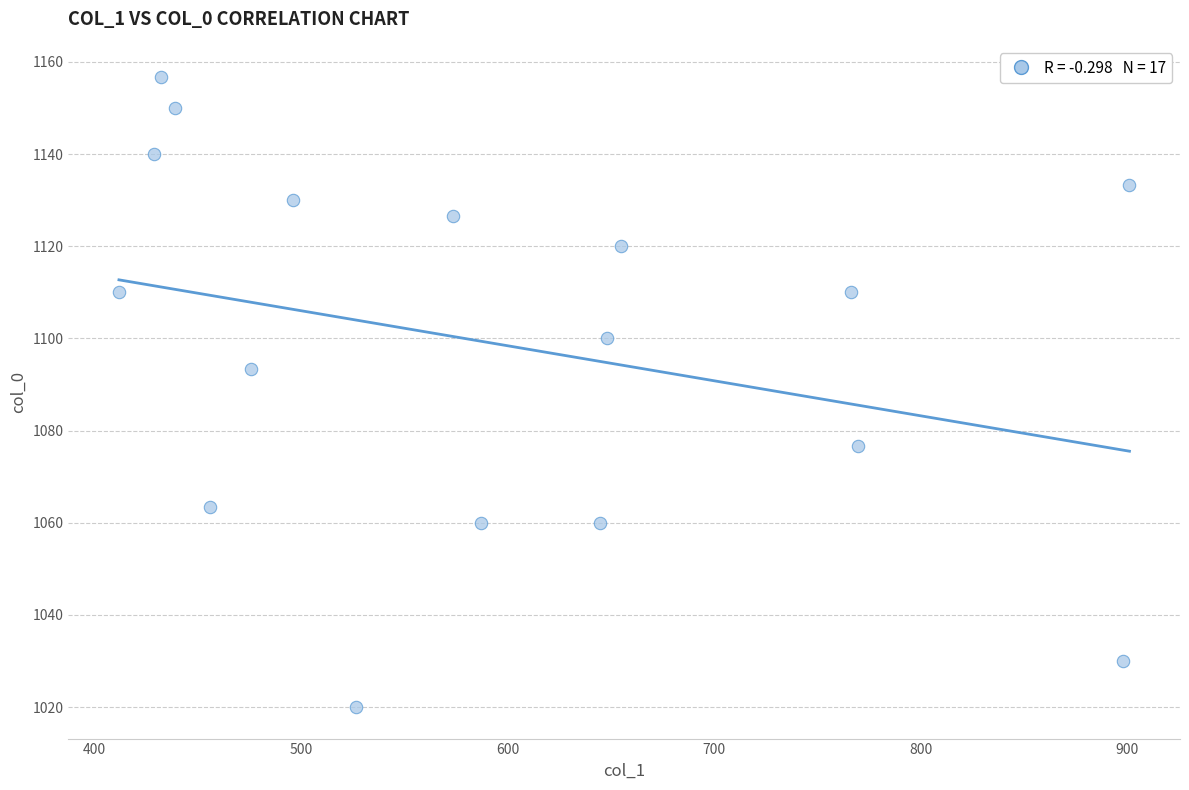

What Y value in the scatter plot is closest to 1088?

1093.3